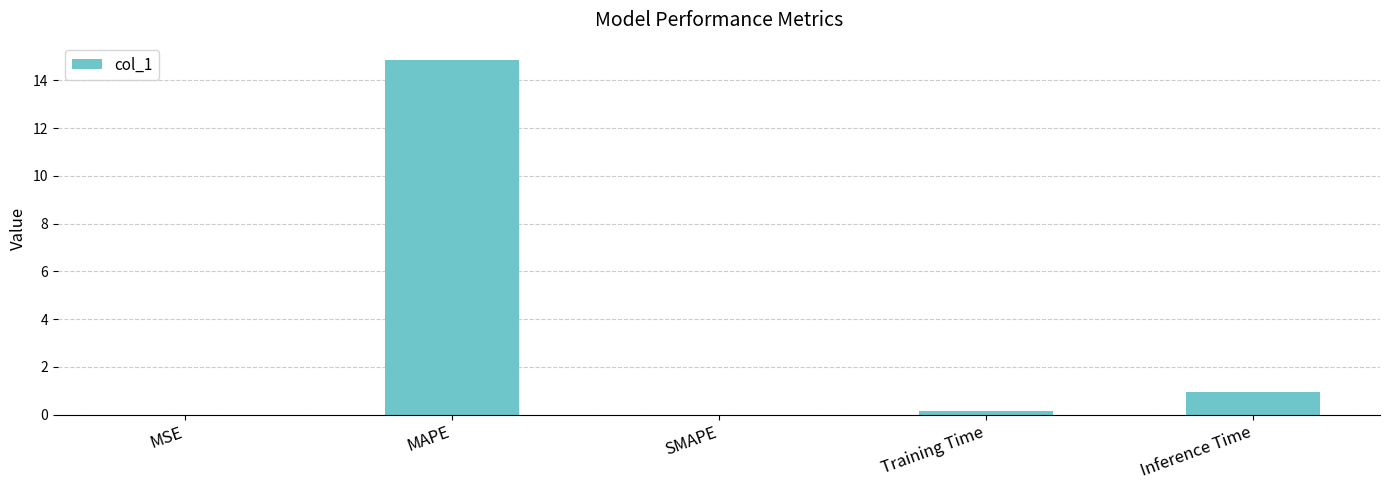

The chart shows a value of 0.9 at Inference Time. True or false?

True